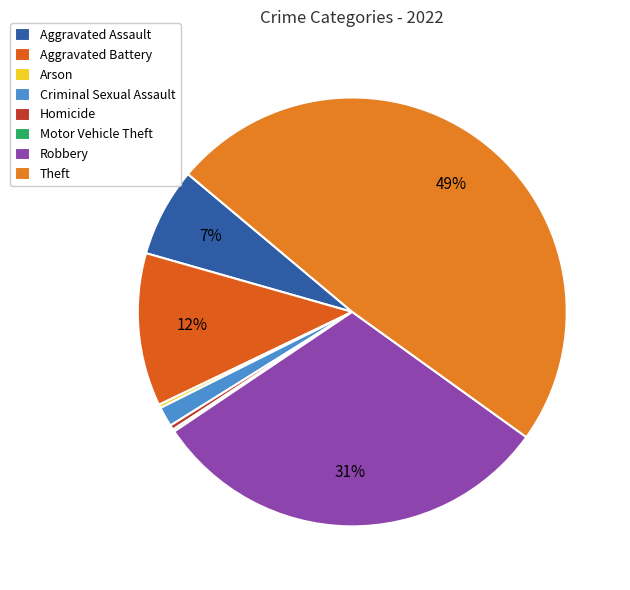

What percentage is the Aggravated Assault slice, to the nearest percent?

7%